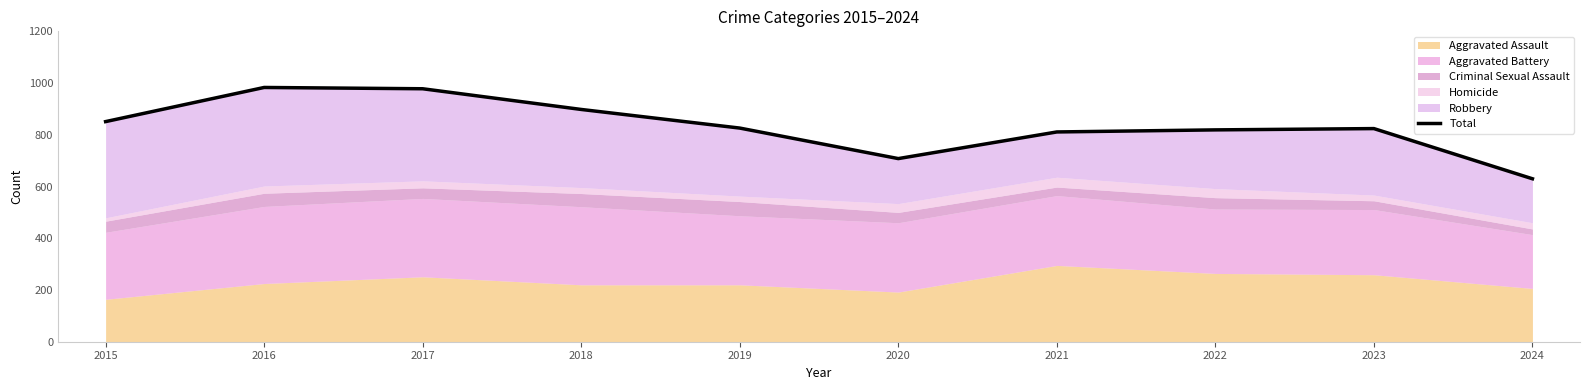

True or false: the data has more than 0 interior local peaks.

True